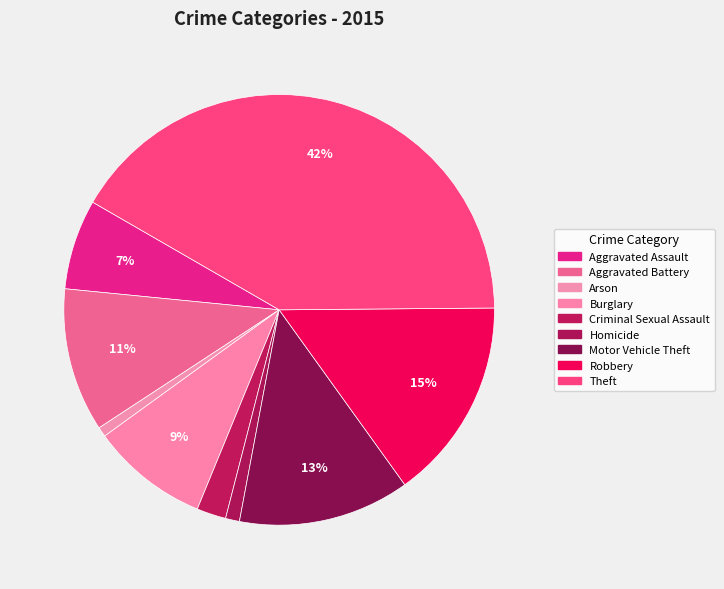

Does any single category account for the majority?

No